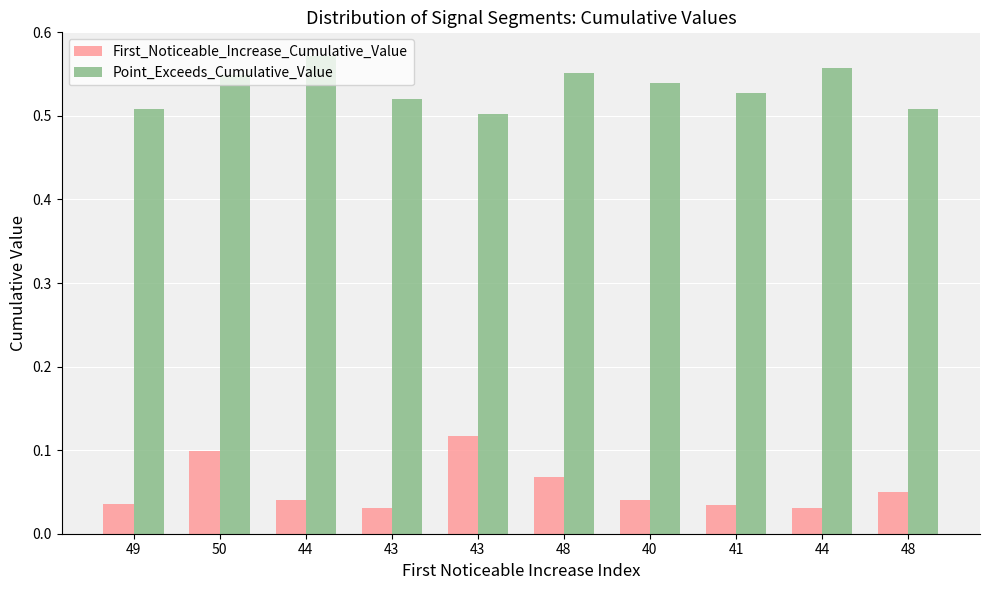

Count the number of categories in the chart.

10